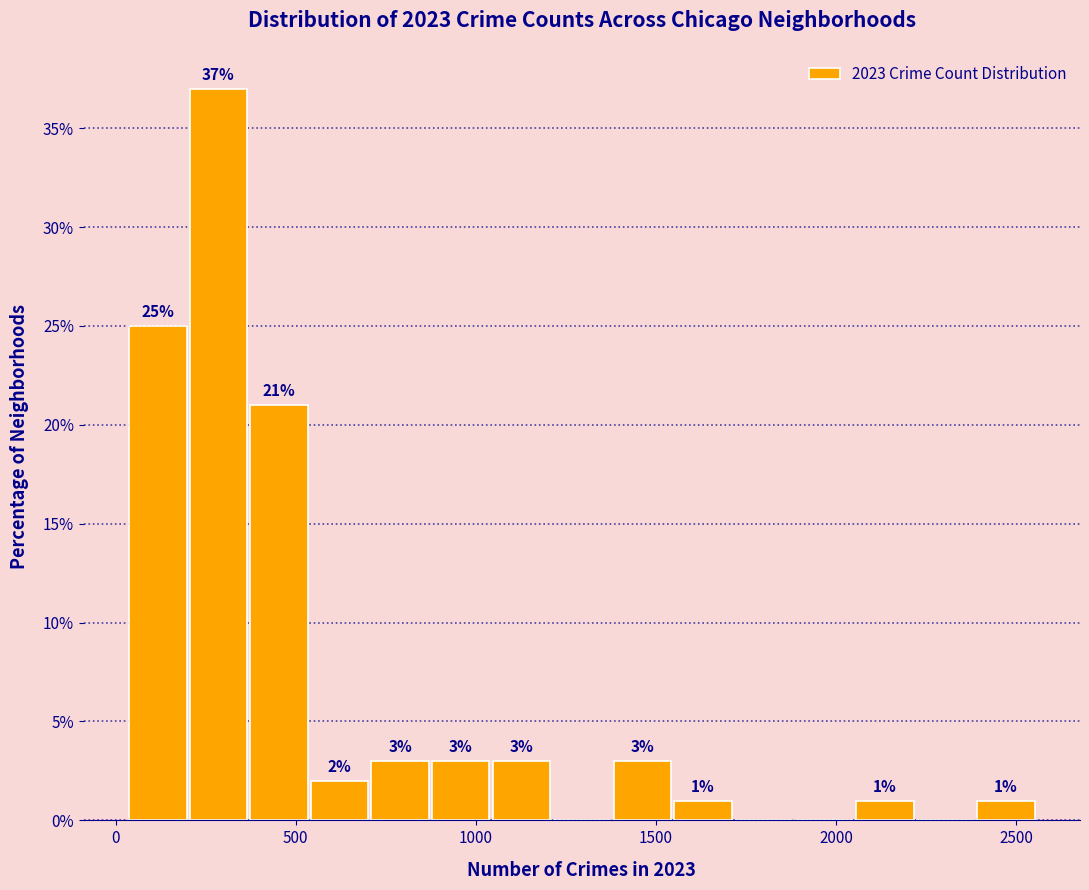

Read against the x-axis, roughly where is the centre of the tallest bar?

300